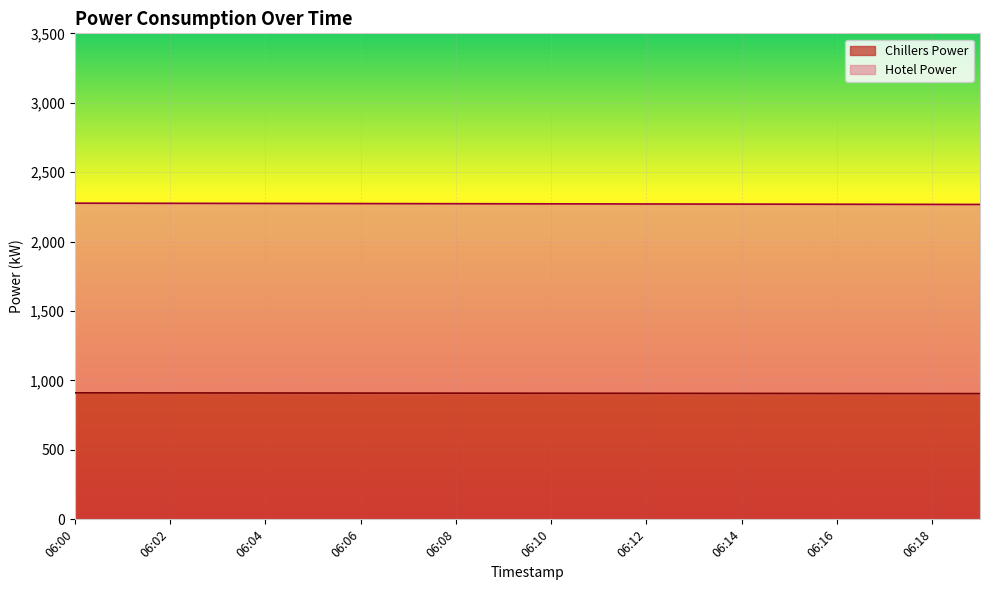

What is the minimum value for Chillers Power?

905.6